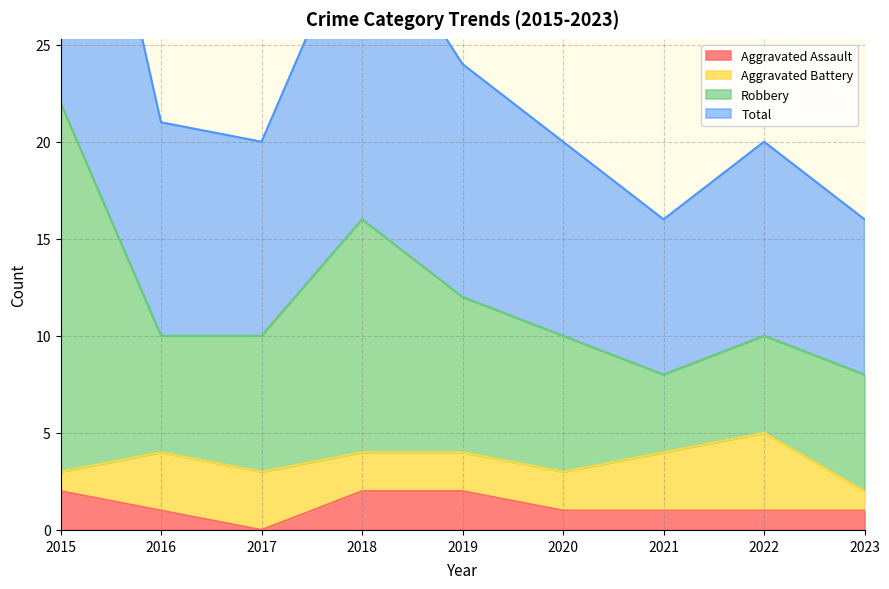

True or false: Total and Aggravated Assault cross at least once.

False